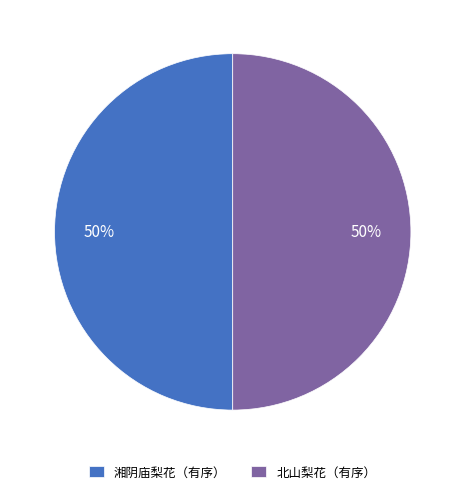

To the nearest percent, what is the combined percentage of 北山梨花（有序） and 湘阴庙梨花（有序）?

100%